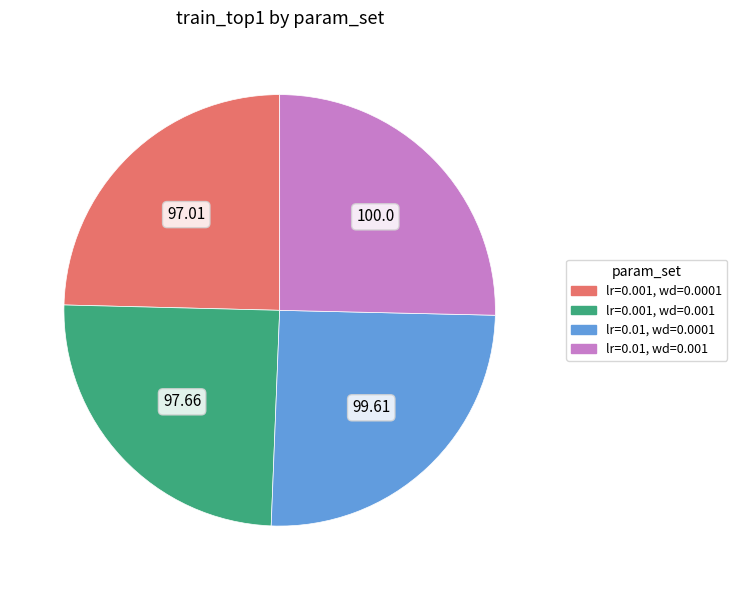

Count the number of slices in the pie.

4